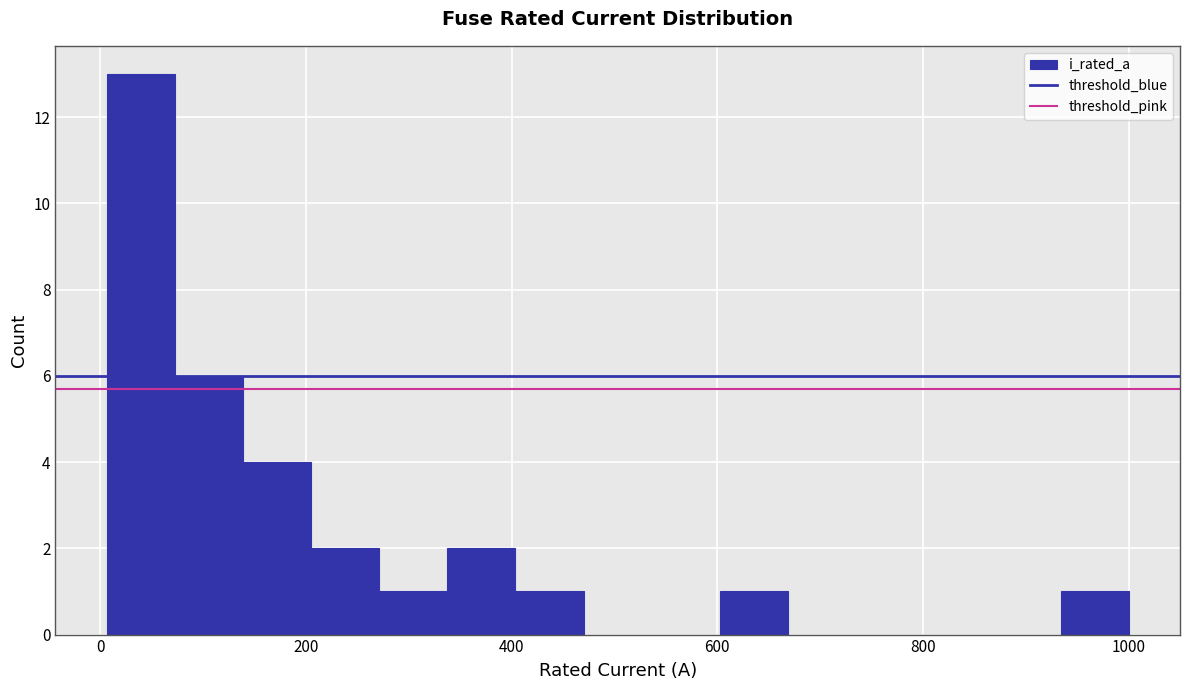

Around what value on the x-axis is the tallest bar? Give the approximate position of its centre, as read against the axis.

40